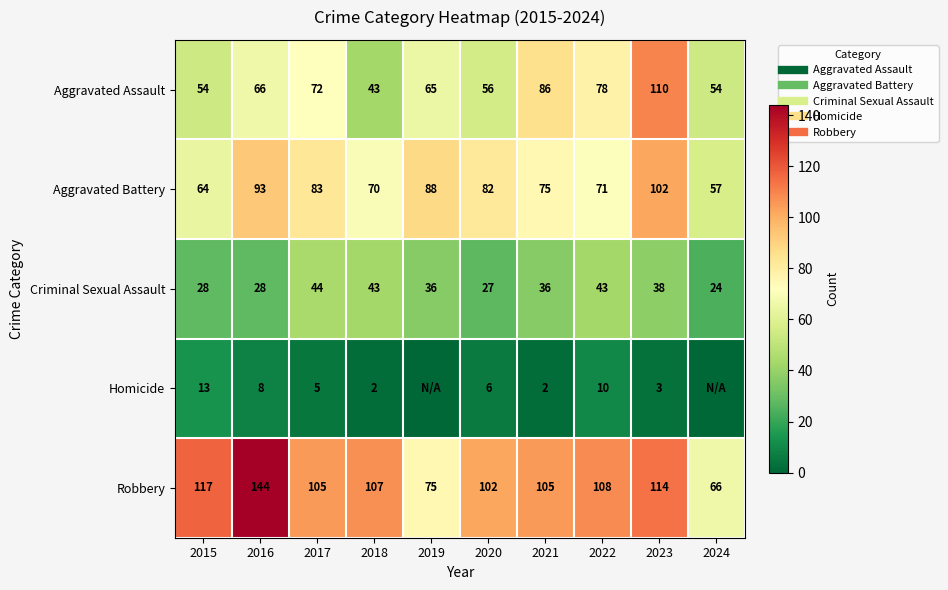

What is the average value of the Criminal Sexual Assault series?

35